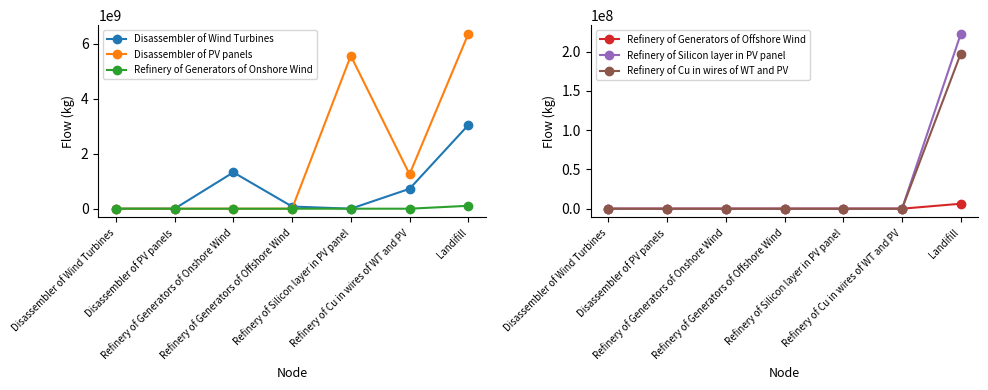

What are all the series names shown in the legend?

Disassembler of Wind Turbines, Disassembler of PV panels, Refinery of Generators of Onshore Wind, Refinery of Generators of Offshore Wind, Refinery of Silicon layer in PV panel, Refinery of Cu in wires of WT and PV